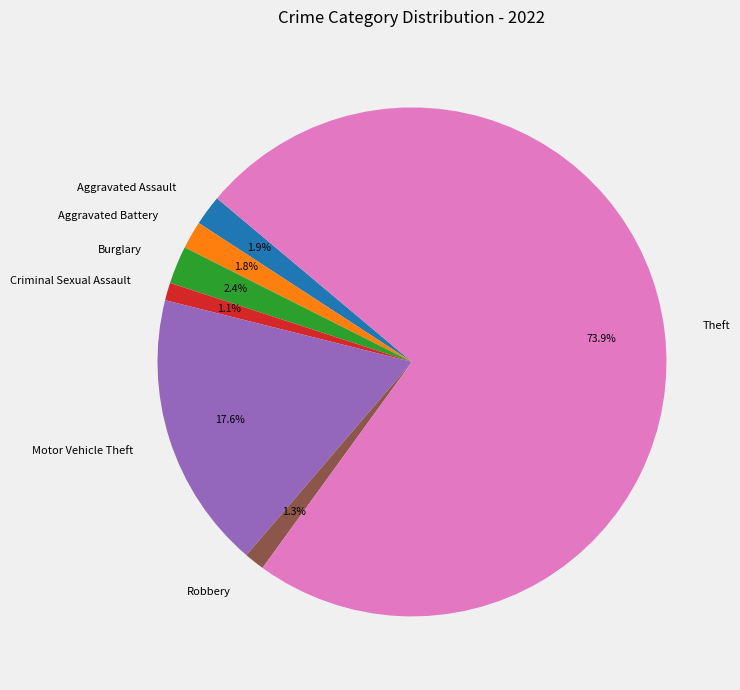

What is the majority slice?

Theft